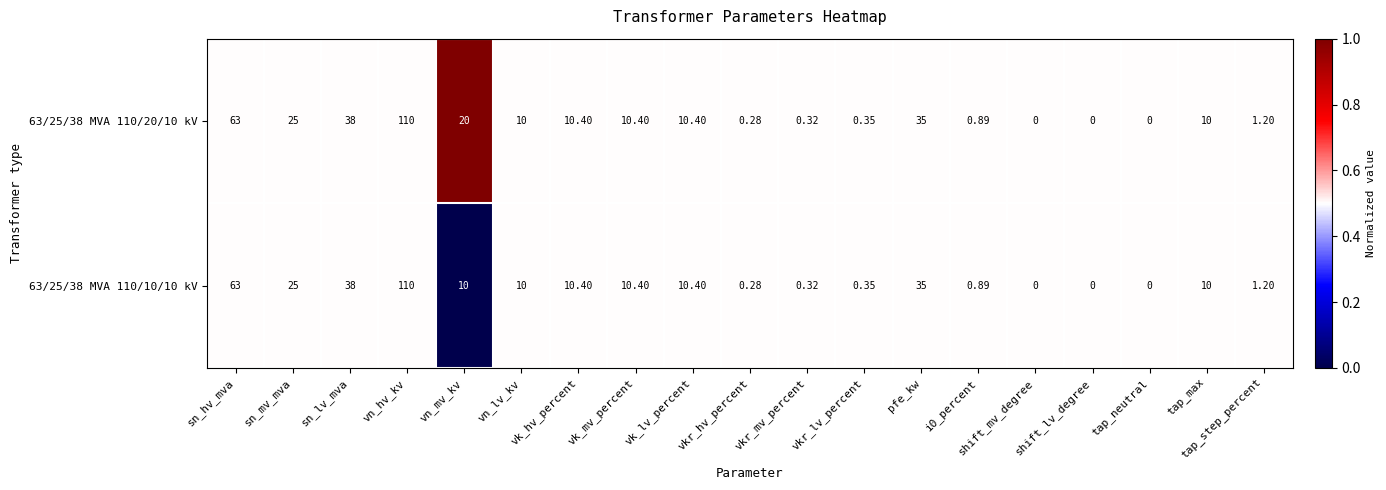

What is the greatest value displayed?

110.0